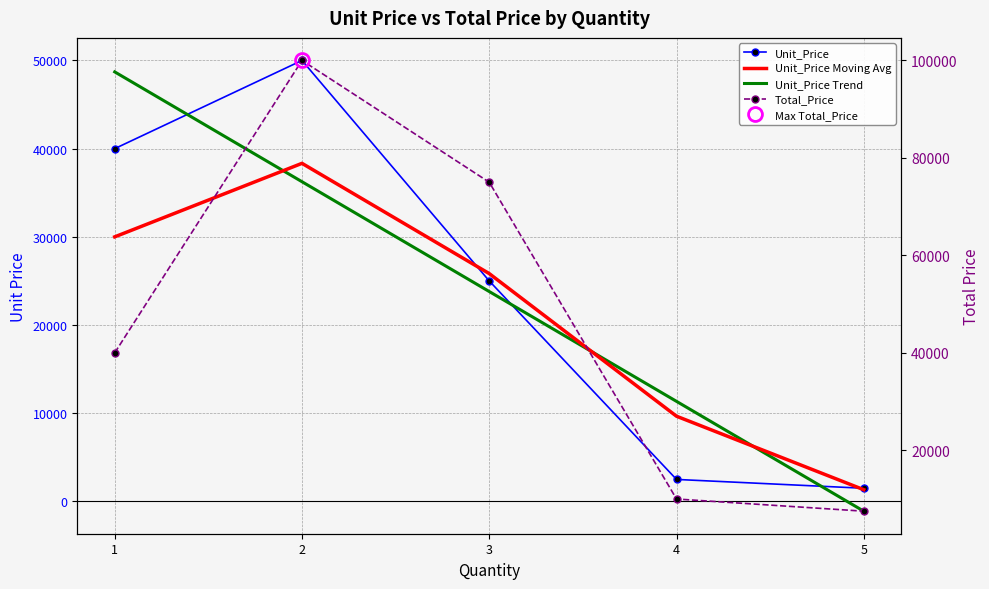

Is the value of Unit_Price Trend at 1 greater than the value of Total_Price at 5?

Yes